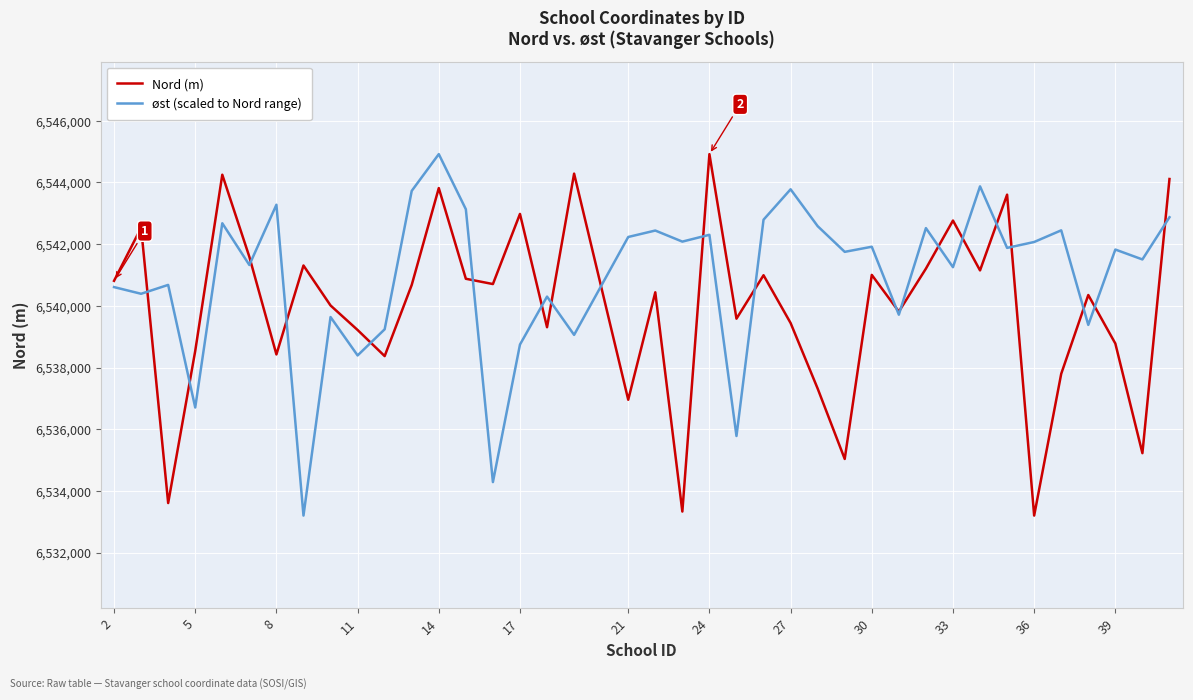

Which series has the largest total across all categories?

øst (scaled to Nord range)